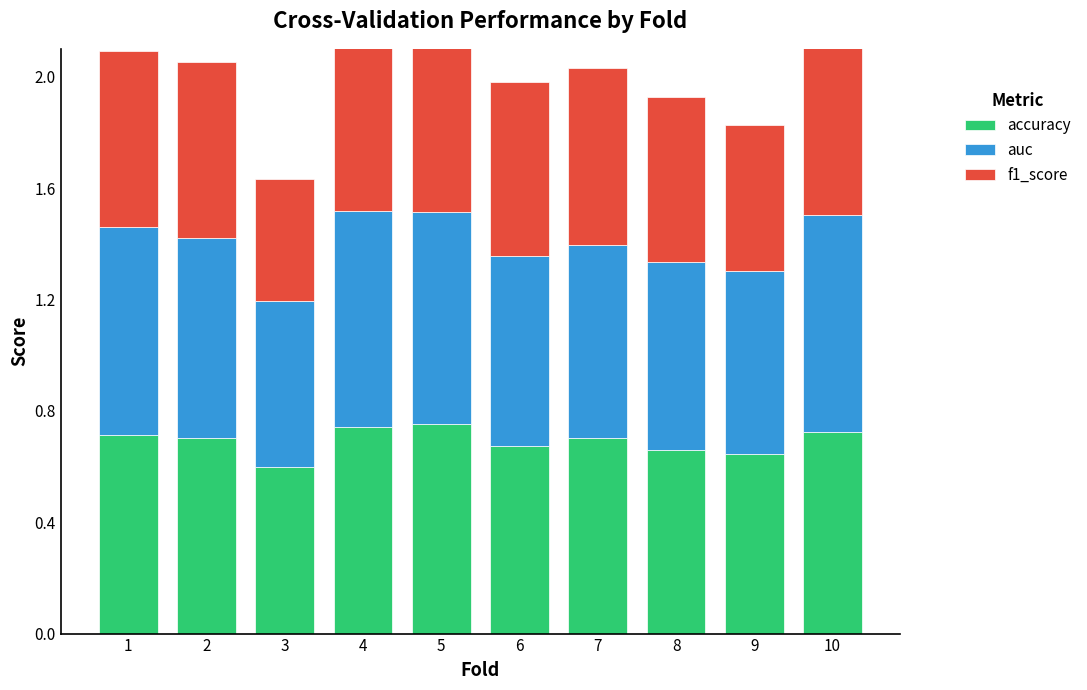

Which series changed the most between 1 and 3?

f1_score